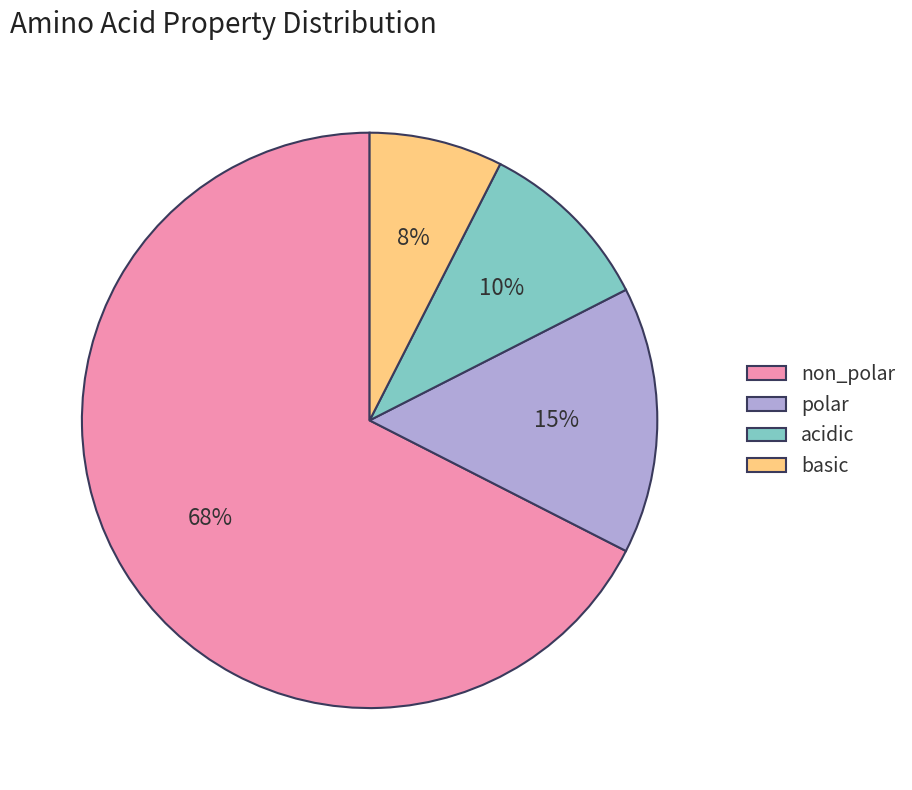

Rank the categories by value from highest to lowest.

non_polar, polar, acidic, basic